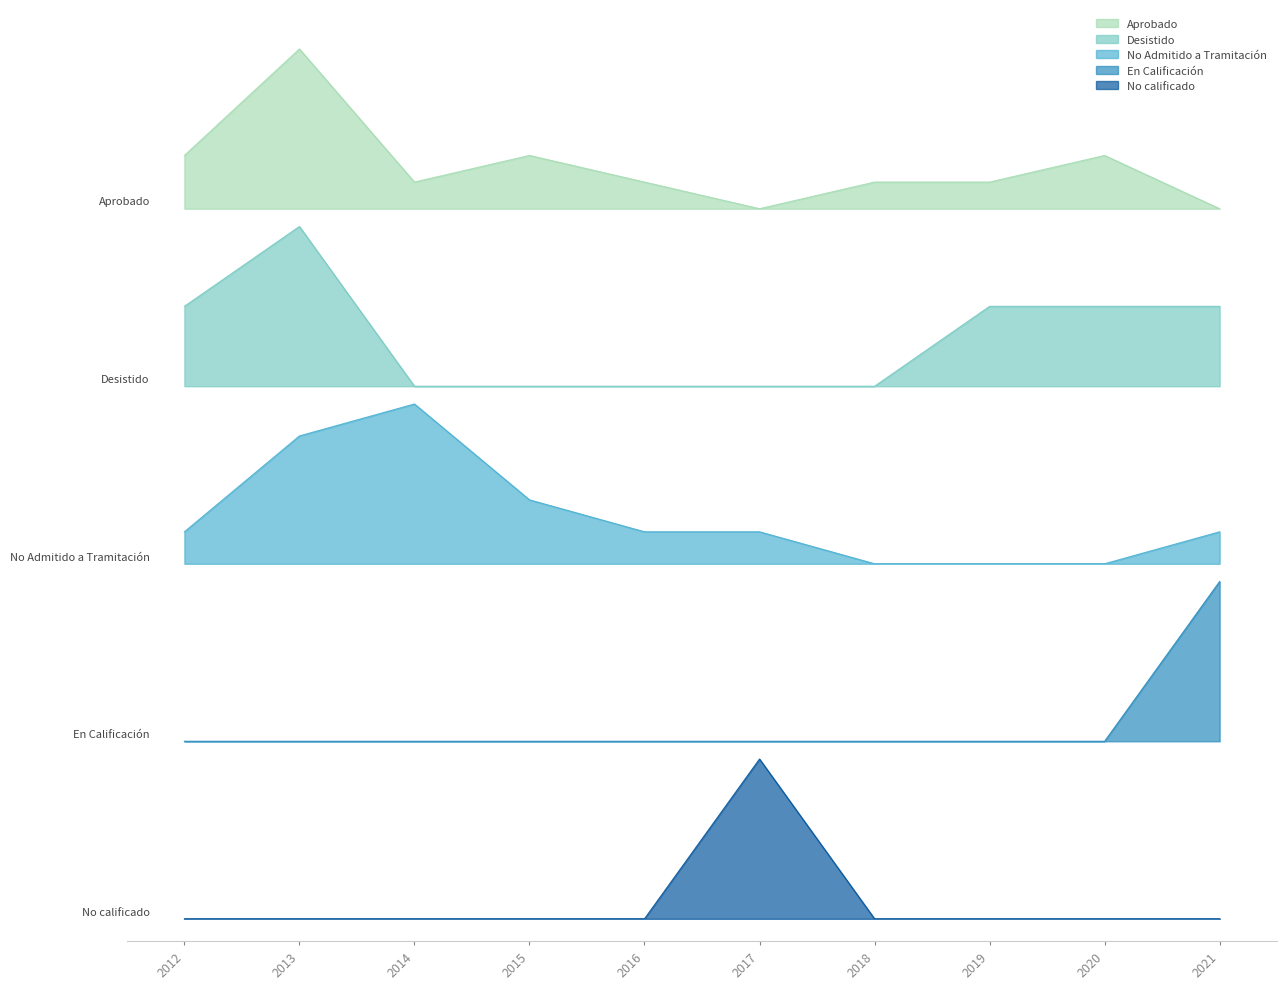

What is the sum of all En Calificación values?

87.2